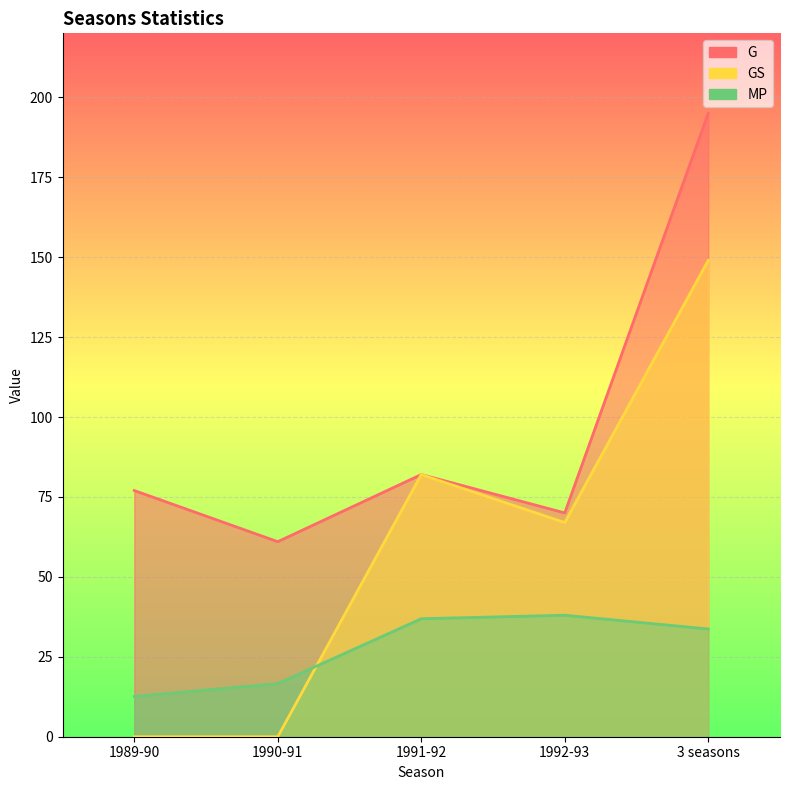

The value of GS at 1989-90 is 64.0. True or false?

False